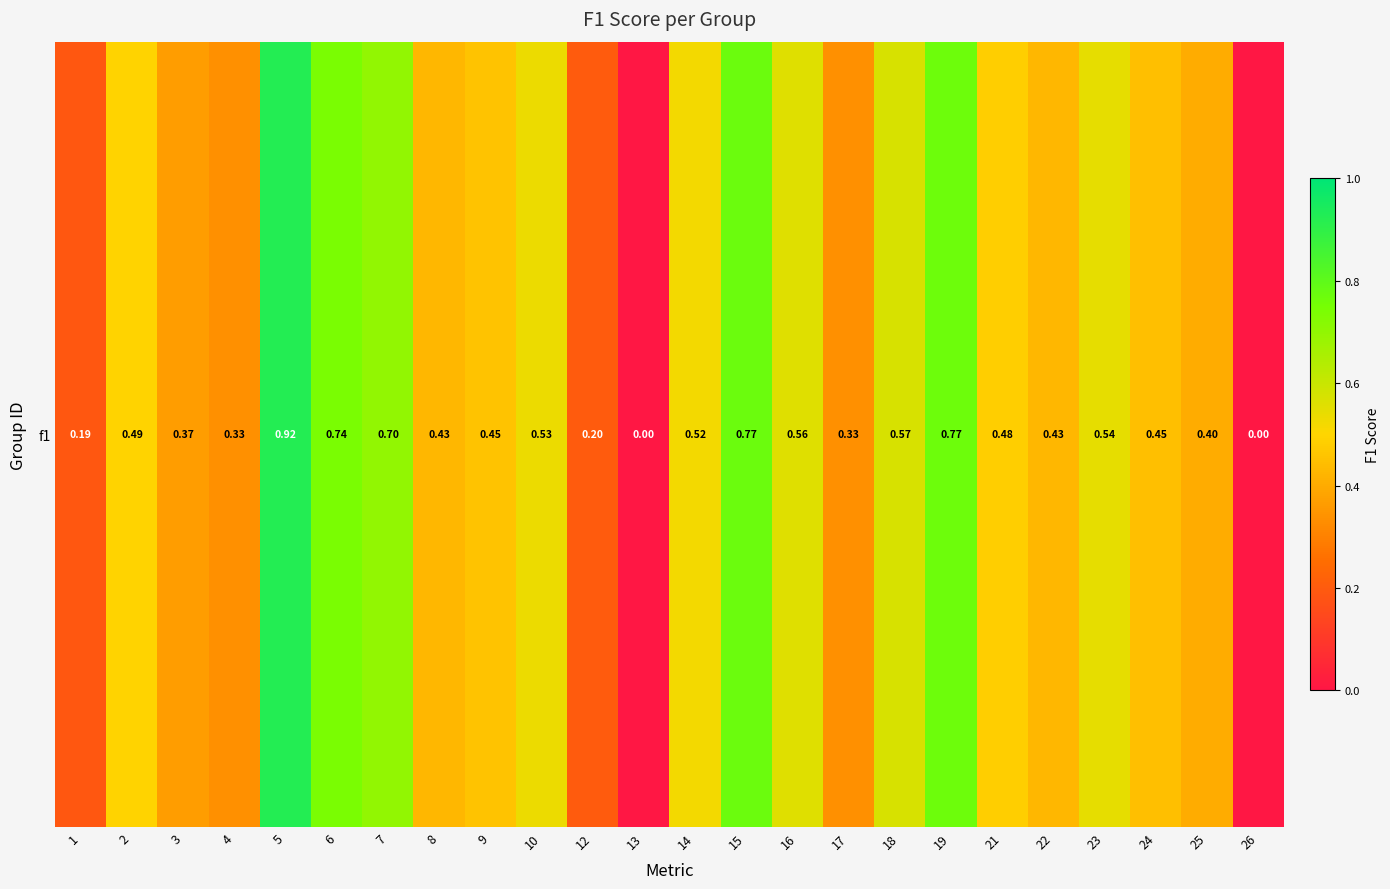

What is the difference between the maximum and minimum values?

0.9